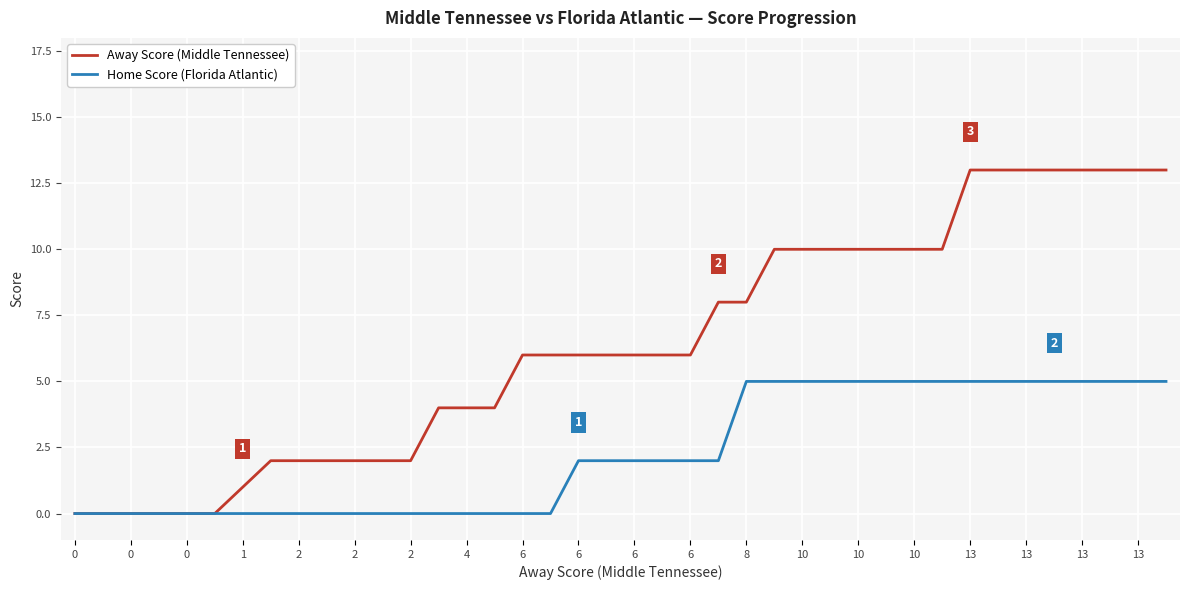

What is the maximum value shown in the chart?

13